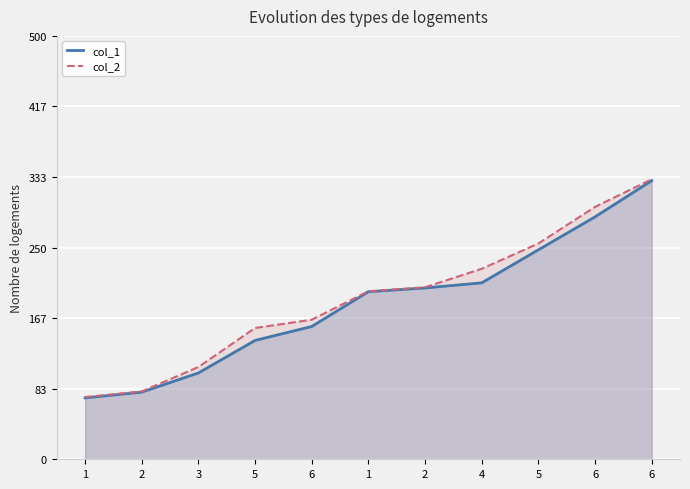

True or false: col_2 has a value of 47.9 at 4.

False